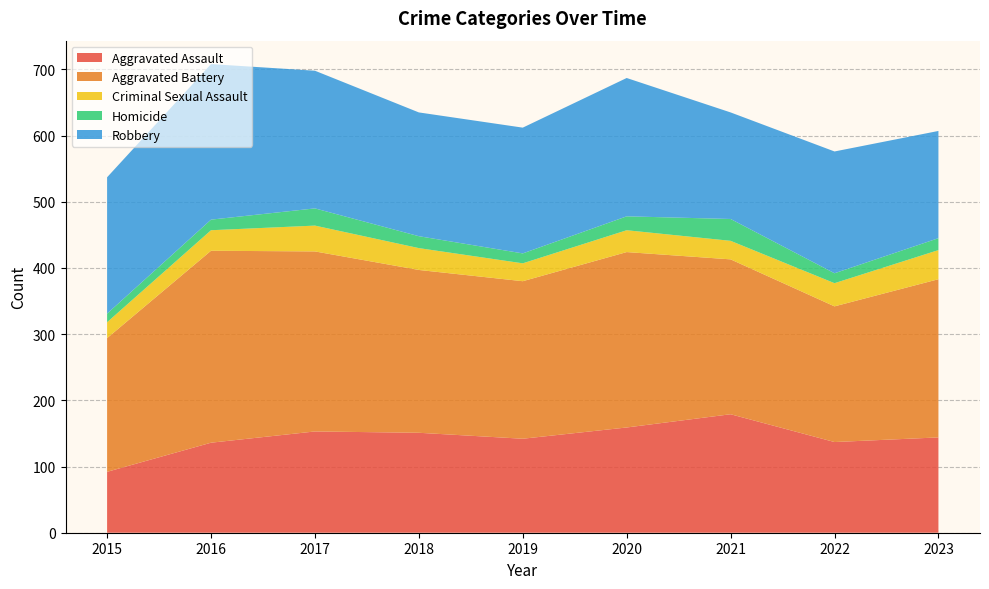

Reading left to right, list all the values displayed in this chart.

Aggravated Assault: 92	136	153	151	142	159	179	137	144
Aggravated Battery: 202	290	272	246	238	265	234	205	239
Criminal Sexual Assault: 24	31	39	33	27	33	28	35	44
Homicide: 13	16	26	18	15	21	33	15	18
Robbery: 206	235	208	187	190	209	161	184	162